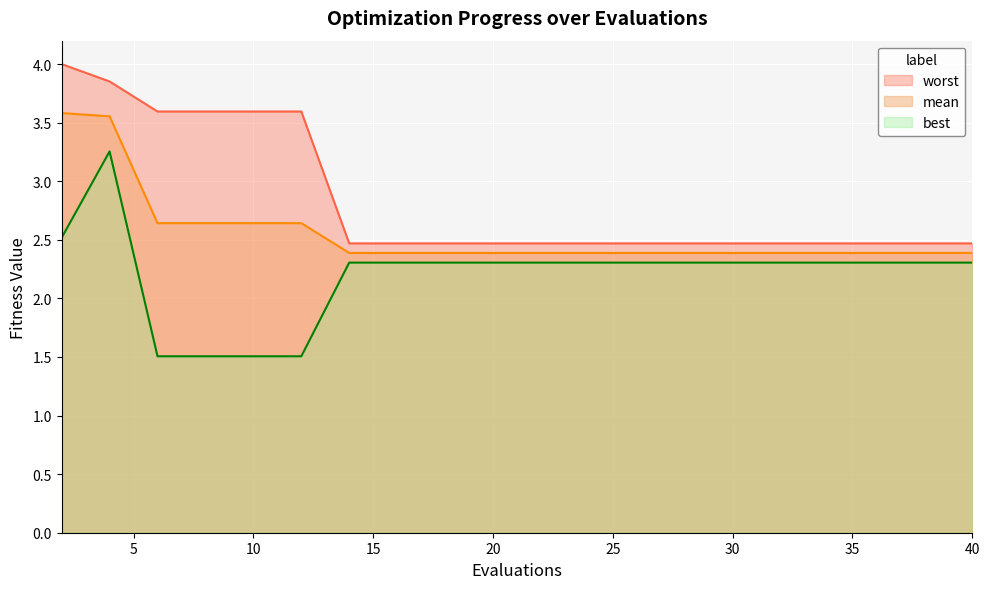

What is the sum of all best values?

44.1